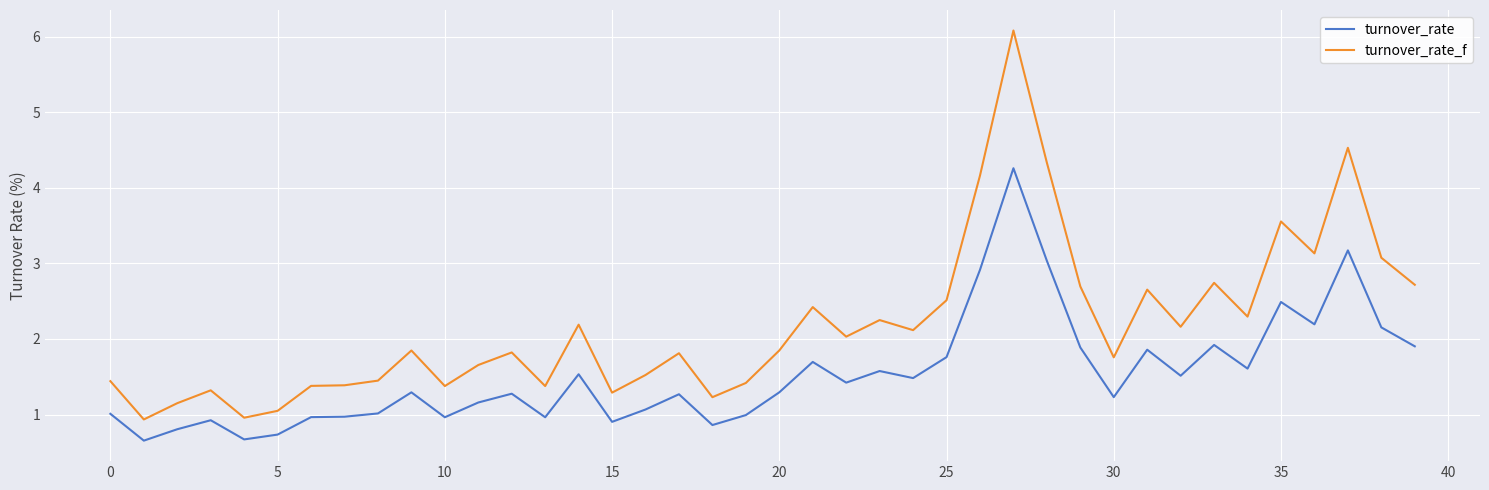

List the series in order of their overall mean, lowest first.

turnover_rate, turnover_rate_f